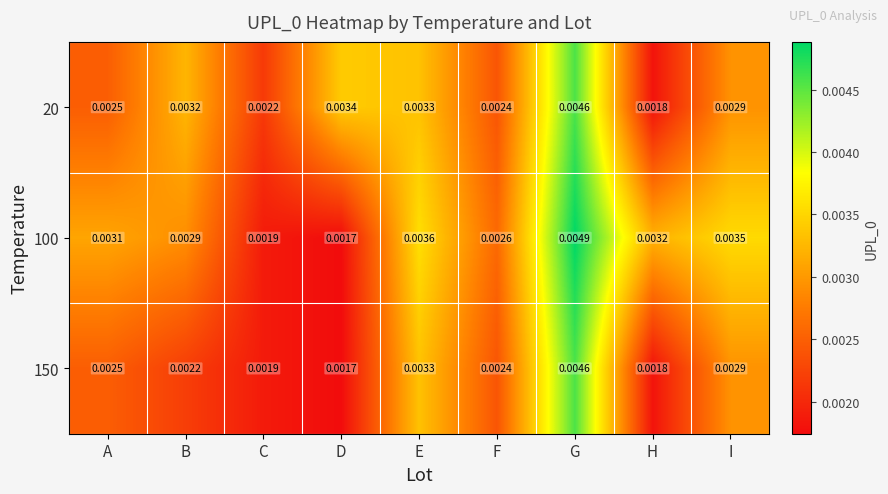

Rank the categories by 150 value from lowest to highest.

D, H, C, B, F, A, I, E, G